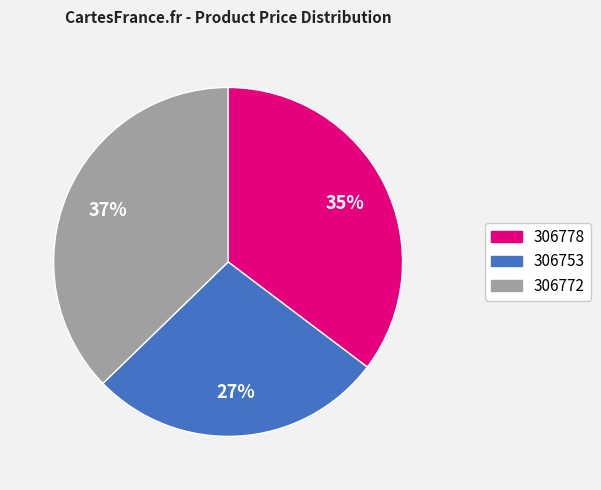

To the nearest percent, what is the difference between the largest and smallest slice percentages?

10%